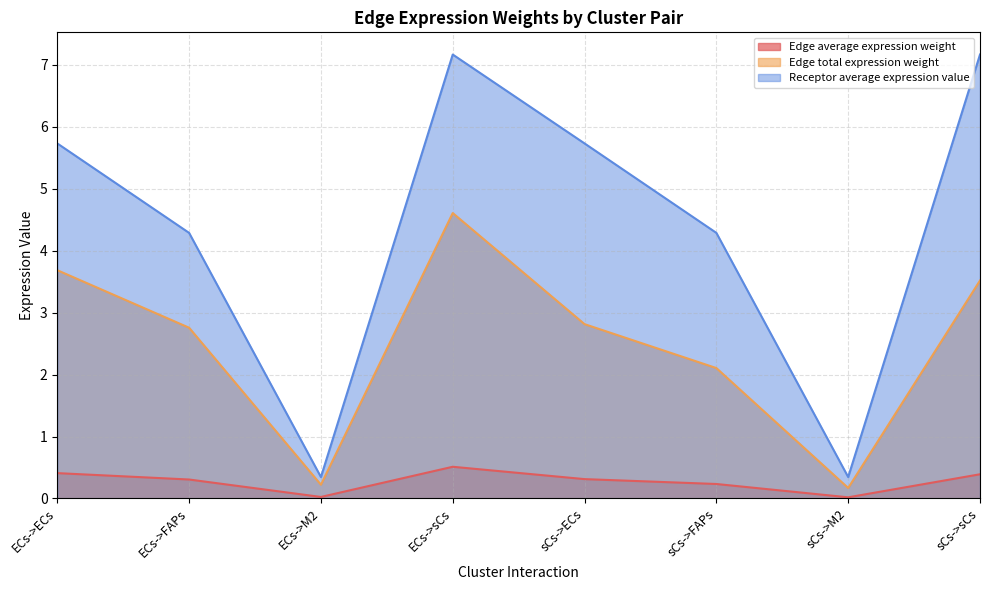

What is the average value of the Edge total expression weight series?

2.5